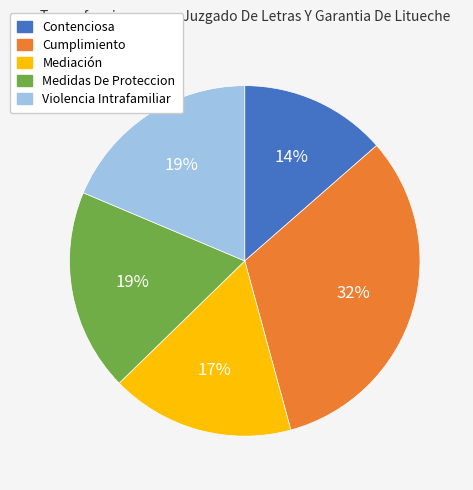

How many slices are in this pie chart?

5